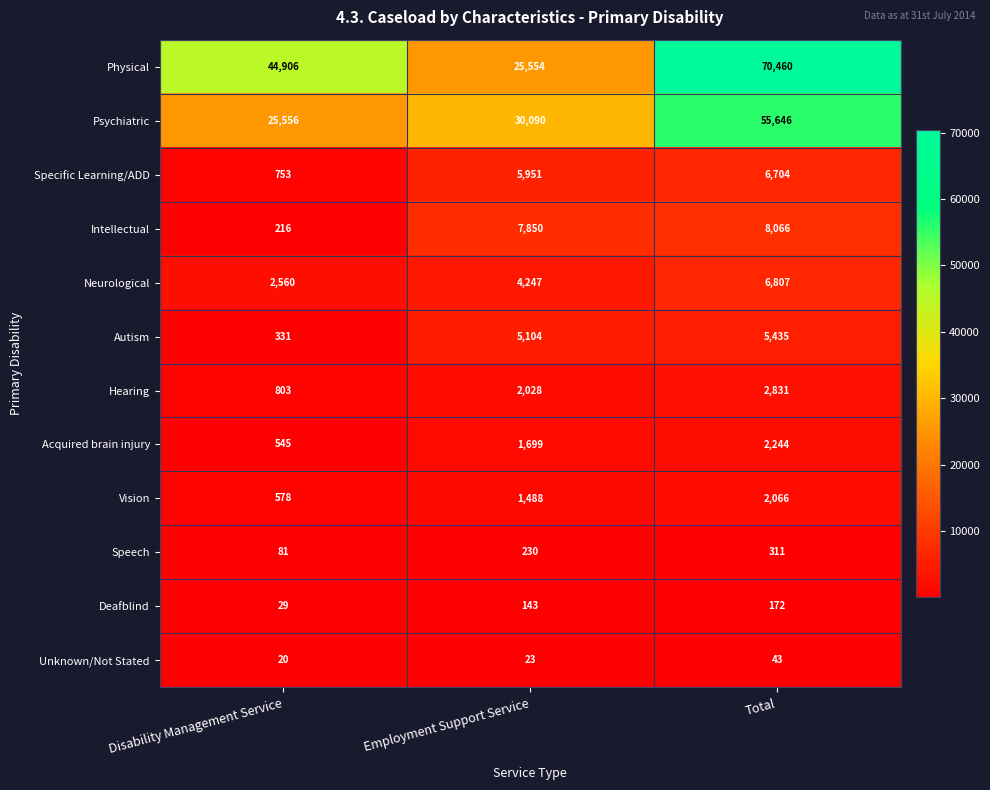

Where is Vision nearest to the value 1322?

Employment Support Service